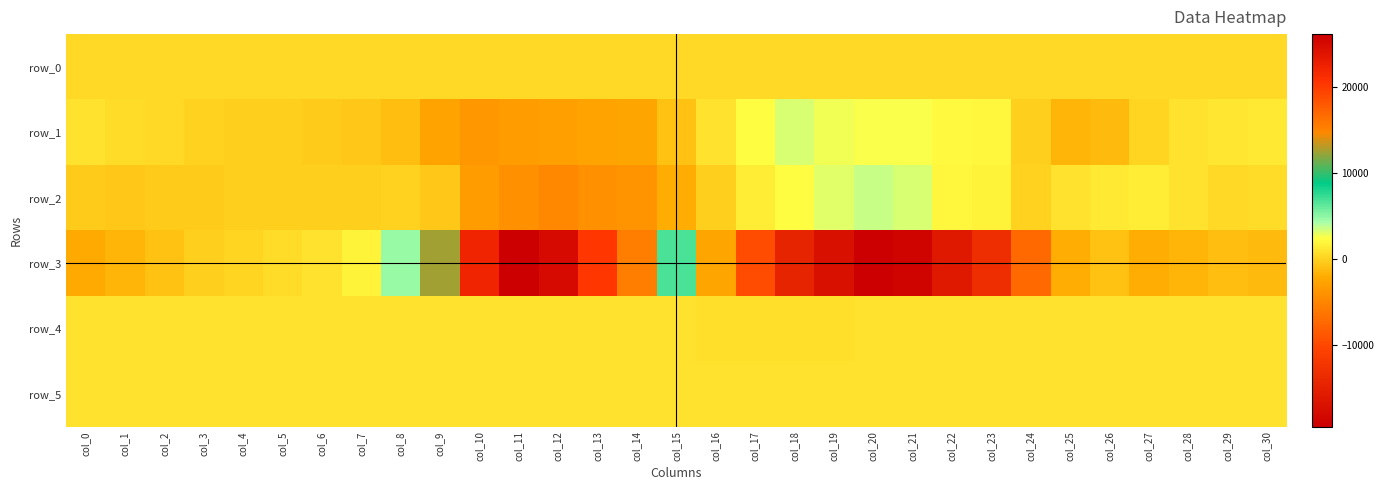

At which label is row_4 closest to 822?

col_14